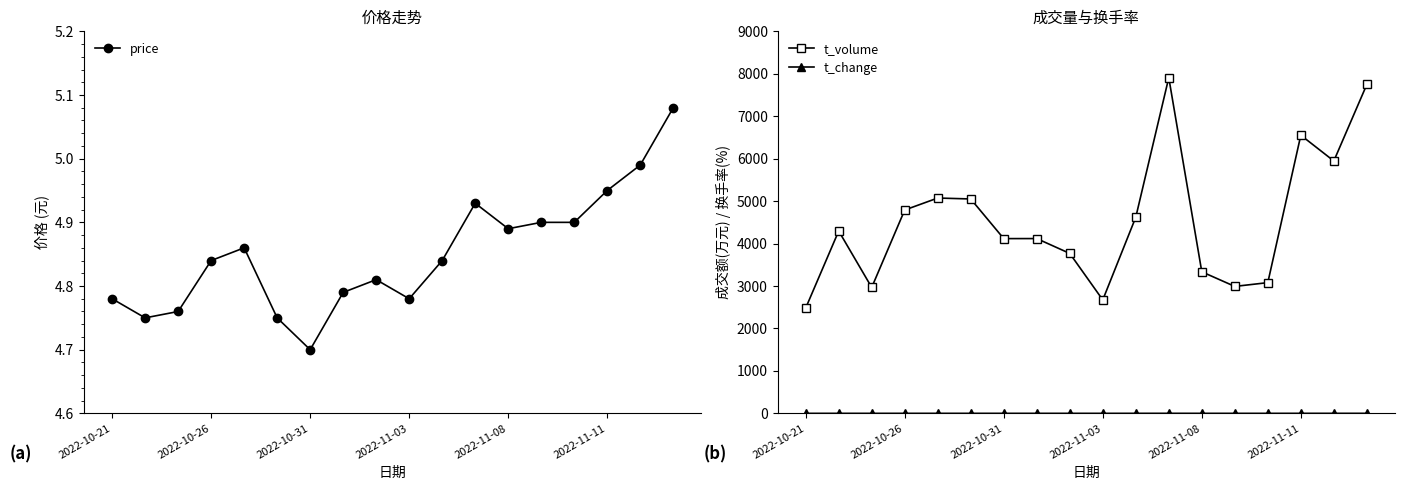

True or false: t_volume has more than 2 points higher than both neighbors.

True